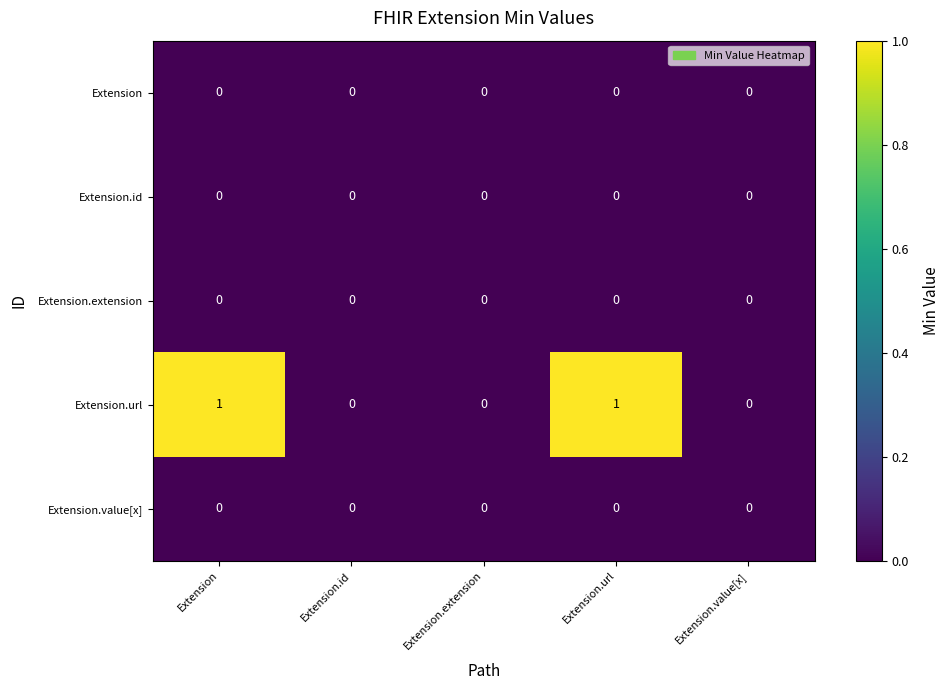

How many distinct data groups are displayed?

5